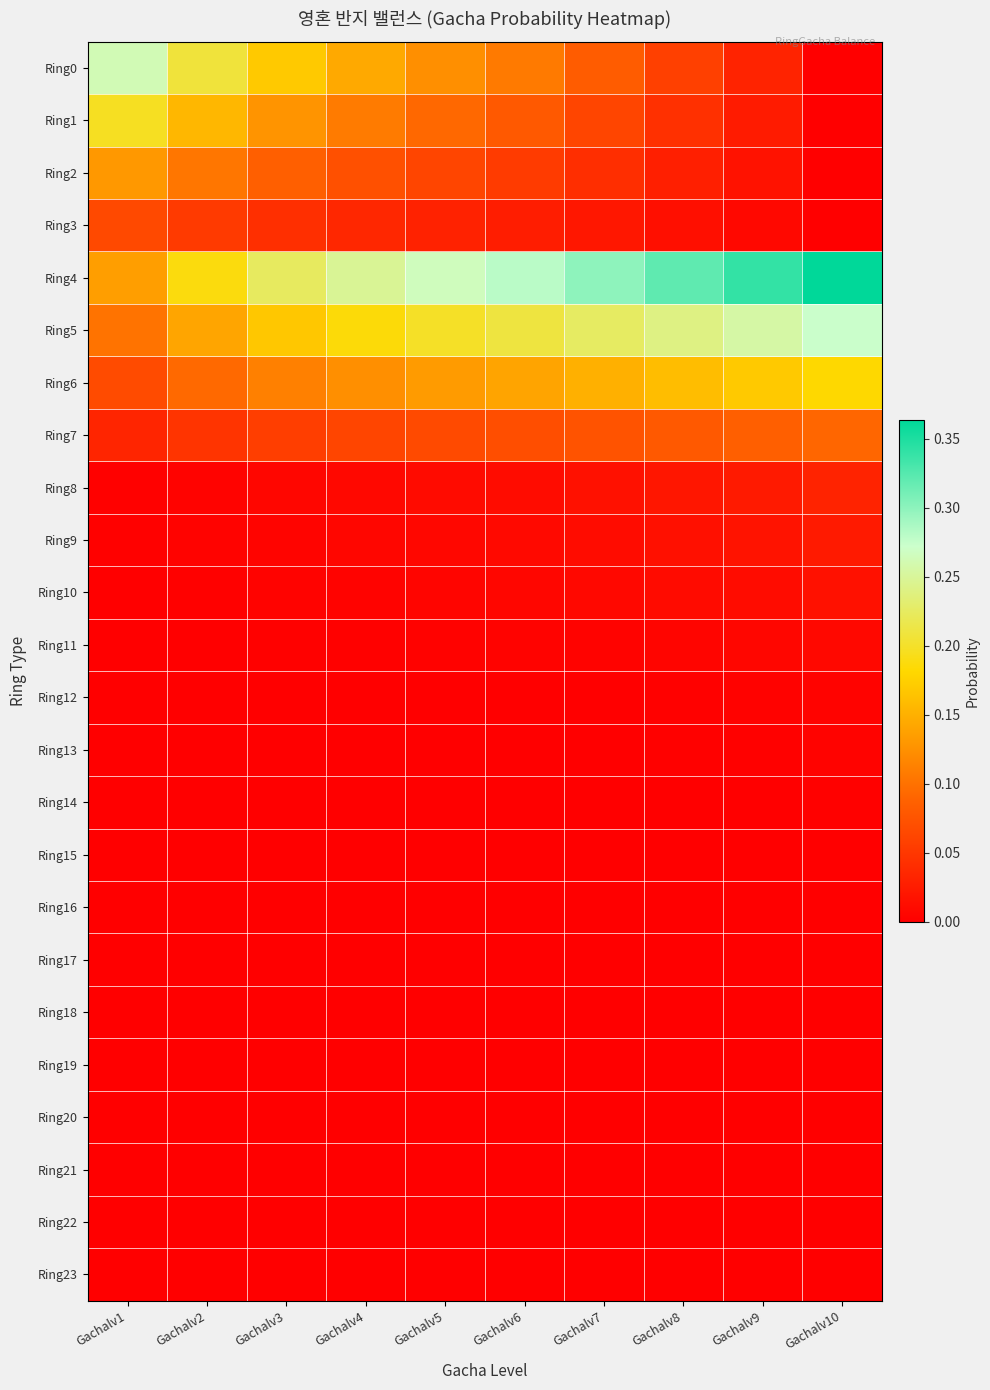

Reading left to right, extract all data points from this chart.

Ring0: Gachalv1=0.3	Gachalv2=0.2	Gachalv3=0.2	Gachalv4=0.1	Gachalv5=0.1	Gachalv6=0.1	Gachalv7=0.1	Gachalv8=0.1	Gachalv9=0.0	Gachalv10=0.0
Ring1: Gachalv1=0.2	Gachalv2=0.2	Gachalv3=0.1	Gachalv4=0.1	Gachalv5=0.1	Gachalv6=0.1	Gachalv7=0.1	Gachalv8=0.0	Gachalv9=0.0	Gachalv10=0.0
Ring2: Gachalv1=0.1	Gachalv2=0.1	Gachalv3=0.1	Gachalv4=0.1	Gachalv5=0.1	Gachalv6=0.1	Gachalv7=0.0	Gachalv8=0.0	Gachalv9=0.0	Gachalv10=0.0
Ring3: Gachalv1=0.1	Gachalv2=0.1	Gachalv3=0.0	Gachalv4=0.0	Gachalv5=0.0	Gachalv6=0.0	Gachalv7=0.0	Gachalv8=0.0	Gachalv9=0.0	Gachalv10=0.0
Ring4: Gachalv1=0.1	Gachalv2=0.2	Gachalv3=0.2	Gachalv4=0.2	Gachalv5=0.3	Gachalv6=0.3	Gachalv7=0.3	Gachalv8=0.3	Gachalv9=0.3	Gachalv10=0.4
Ring5: Gachalv1=0.1	Gachalv2=0.1	Gachalv3=0.2	Gachalv4=0.2	Gachalv5=0.2	Gachalv6=0.2	Gachalv7=0.2	Gachalv8=0.2	Gachalv9=0.3	Gachalv10=0.3
Ring6: Gachalv1=0.1	Gachalv2=0.1	Gachalv3=0.1	Gachalv4=0.1	Gachalv5=0.1	Gachalv6=0.1	Gachalv7=0.1	Gachalv8=0.2	Gachalv9=0.2	Gachalv10=0.2
Ring7: Gachalv1=0.0	Gachalv2=0.0	Gachalv3=0.1	Gachalv4=0.1	Gachalv5=0.1	Gachalv6=0.1	Gachalv7=0.1	Gachalv8=0.1	Gachalv9=0.1	Gachalv10=0.1
Ring8: Gachalv1=0.0	Gachalv2=0.0	Gachalv3=0.0	Gachalv4=0.0	Gachalv5=0.0	Gachalv6=0.0	Gachalv7=0.0	Gachalv8=0.0	Gachalv9=0.0	Gachalv10=0.0
Ring9: Gachalv1=0.0	Gachalv2=0.0	Gachalv3=0.0	Gachalv4=0.0	Gachalv5=0.0	Gachalv6=0.0	Gachalv7=0.0	Gachalv8=0.0	Gachalv9=0.0	Gachalv10=0.0
Ring10: Gachalv1=0.0	Gachalv2=0.0	Gachalv3=0.0	Gachalv4=0.0	Gachalv5=0.0	Gachalv6=0.0	Gachalv7=0.0	Gachalv8=0.0	Gachalv9=0.0	Gachalv10=0.0
Ring11: Gachalv1=0.0	Gachalv2=0.0	Gachalv3=0.0	Gachalv4=0.0	Gachalv5=0.0	Gachalv6=0.0	Gachalv7=0.0	Gachalv8=0.0	Gachalv9=0.0	Gachalv10=0.0
Ring12: Gachalv1=0.0	Gachalv2=0.0	Gachalv3=0.0	Gachalv4=0.0	Gachalv5=0.0	Gachalv6=0.0	Gachalv7=0.0	Gachalv8=0.0	Gachalv9=0.0	Gachalv10=0.0
Ring13: Gachalv1=0.0	Gachalv2=0.0	Gachalv3=0.0	Gachalv4=0.0	Gachalv5=0.0	Gachalv6=0.0	Gachalv7=0.0	Gachalv8=0.0	Gachalv9=0.0	Gachalv10=0.0
Ring14: Gachalv1=0.0	Gachalv2=0.0	Gachalv3=0.0	Gachalv4=0.0	Gachalv5=0.0	Gachalv6=0.0	Gachalv7=0.0	Gachalv8=0.0	Gachalv9=0.0	Gachalv10=0.0
Ring15: Gachalv1=0.0	Gachalv2=0.0	Gachalv3=0.0	Gachalv4=0.0	Gachalv5=0.0	Gachalv6=0.0	Gachalv7=0.0	Gachalv8=0.0	Gachalv9=0.0	Gachalv10=0.0
Ring16: Gachalv1=0.0	Gachalv2=0.0	Gachalv3=0.0	Gachalv4=0.0	Gachalv5=0.0	Gachalv6=0.0	Gachalv7=0.0	Gachalv8=0.0	Gachalv9=0.0	Gachalv10=0.0
Ring17: Gachalv1=0.0	Gachalv2=0.0	Gachalv3=0.0	Gachalv4=0.0	Gachalv5=0.0	Gachalv6=0.0	Gachalv7=0.0	Gachalv8=0.0	Gachalv9=0.0	Gachalv10=0.0
Ring18: Gachalv1=0.0	Gachalv2=0.0	Gachalv3=0.0	Gachalv4=0.0	Gachalv5=0.0	Gachalv6=0.0	Gachalv7=0.0	Gachalv8=0.0	Gachalv9=0.0	Gachalv10=0.0
Ring19: Gachalv1=0.0	Gachalv2=0.0	Gachalv3=0.0	Gachalv4=0.0	Gachalv5=0.0	Gachalv6=0.0	Gachalv7=0.0	Gachalv8=0.0	Gachalv9=0.0	Gachalv10=0.0
Ring20: Gachalv1=0.0	Gachalv2=0.0	Gachalv3=0.0	Gachalv4=0.0	Gachalv5=0.0	Gachalv6=0.0	Gachalv7=0.0	Gachalv8=0.0	Gachalv9=0.0	Gachalv10=0.0
Ring21: Gachalv1=0.0	Gachalv2=0.0	Gachalv3=0.0	Gachalv4=0.0	Gachalv5=0.0	Gachalv6=0.0	Gachalv7=0.0	Gachalv8=0.0	Gachalv9=0.0	Gachalv10=0.0
Ring22: Gachalv1=0.0	Gachalv2=0.0	Gachalv3=0.0	Gachalv4=0.0	Gachalv5=0.0	Gachalv6=0.0	Gachalv7=0.0	Gachalv8=0.0	Gachalv9=0.0	Gachalv10=0.0
Ring23: Gachalv1=0.0	Gachalv2=0.0	Gachalv3=0.0	Gachalv4=0.0	Gachalv5=0.0	Gachalv6=0.0	Gachalv7=0.0	Gachalv8=0.0	Gachalv9=0.0	Gachalv10=0.0